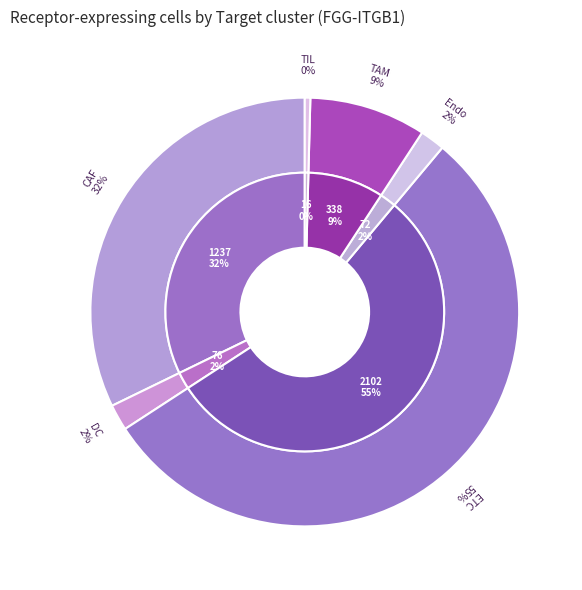

What percentage is the DC slice, to the nearest percent?

2%